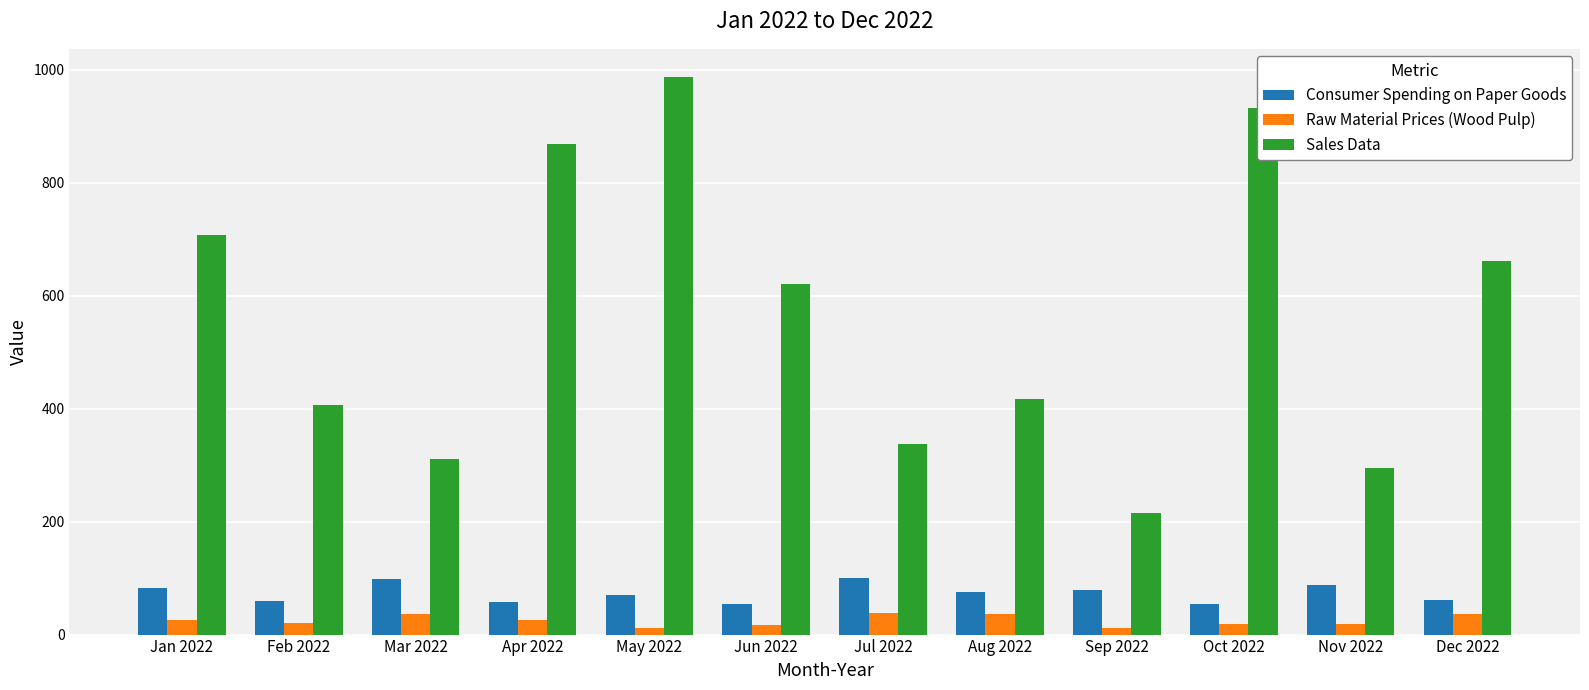

How many bars are there in each group?

3